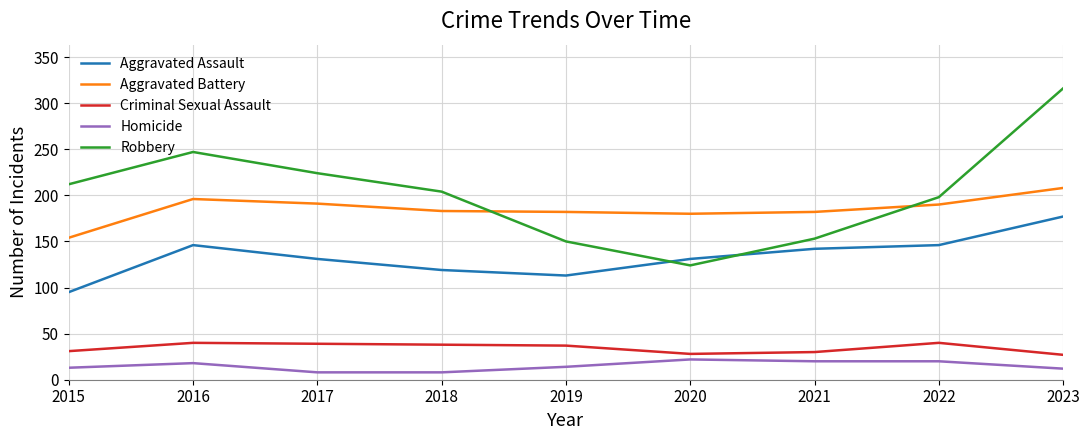

The Criminal Sexual Assault series shows 40 at 2022. True or false?

True